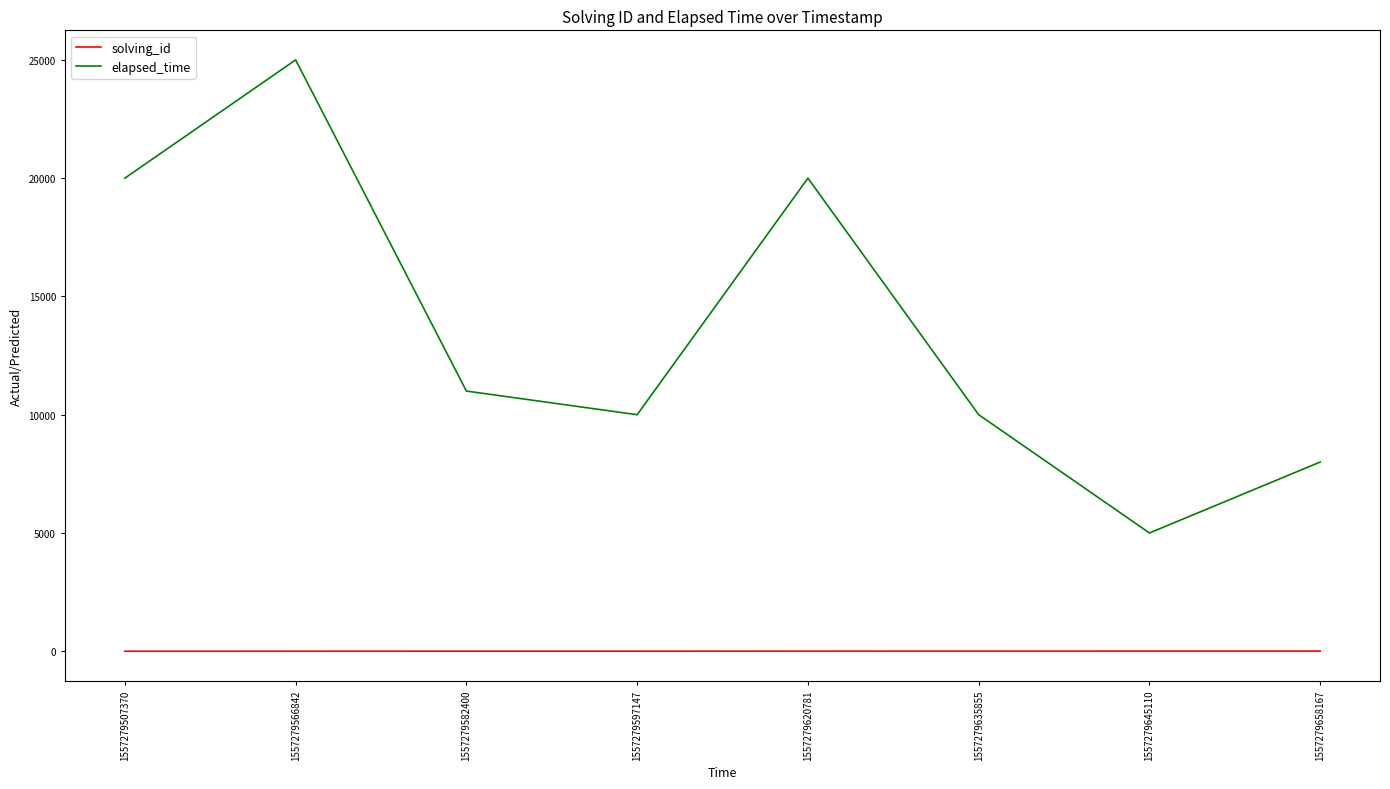

What is the sum of the elapsed_time values at 1557279597147 and 1557279658167?

18000